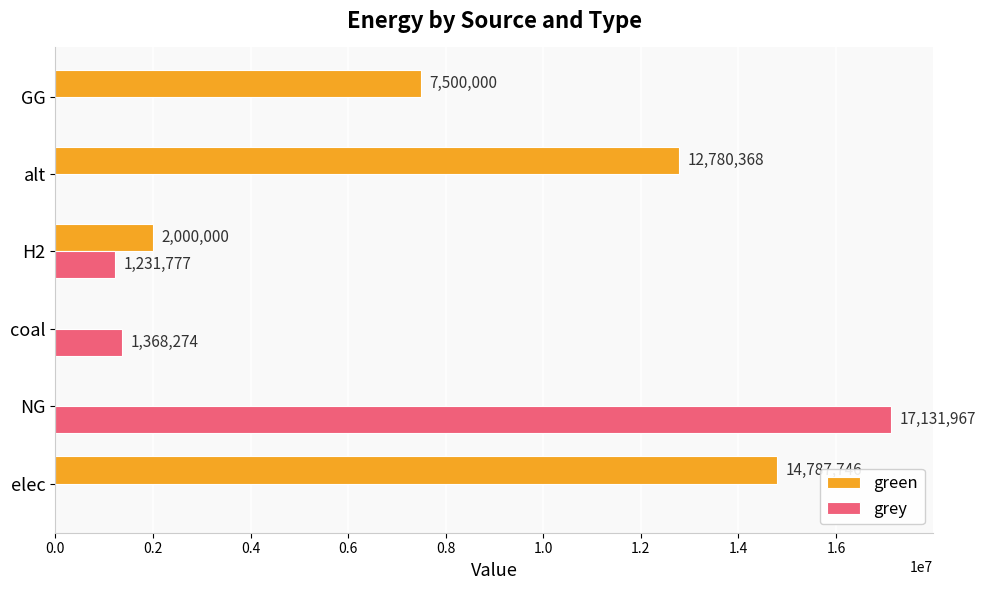

Count the number of categories in the chart.

6